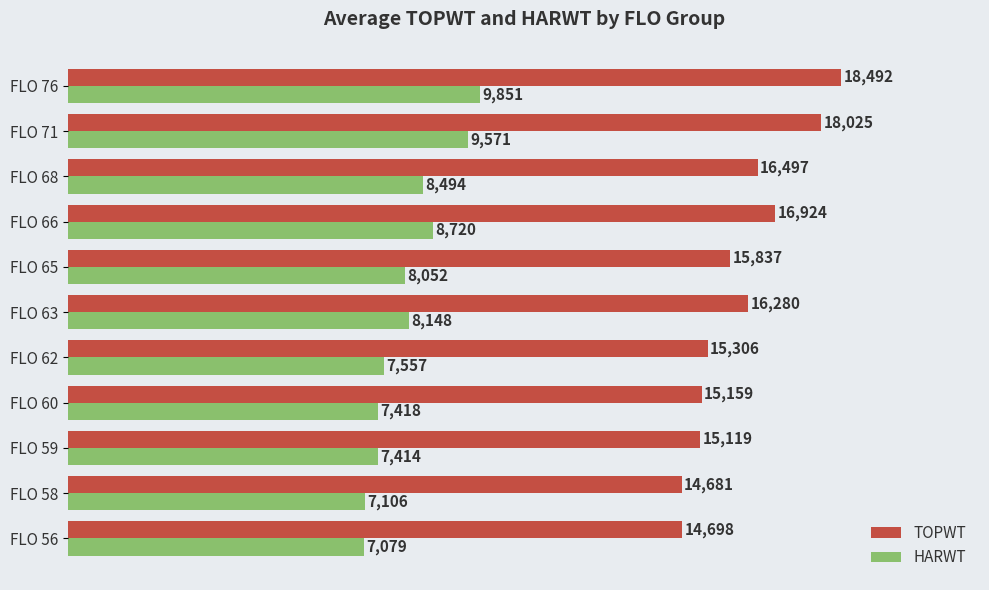

The value of HARWT at FLO 56 is 1734.7. True or false?

False